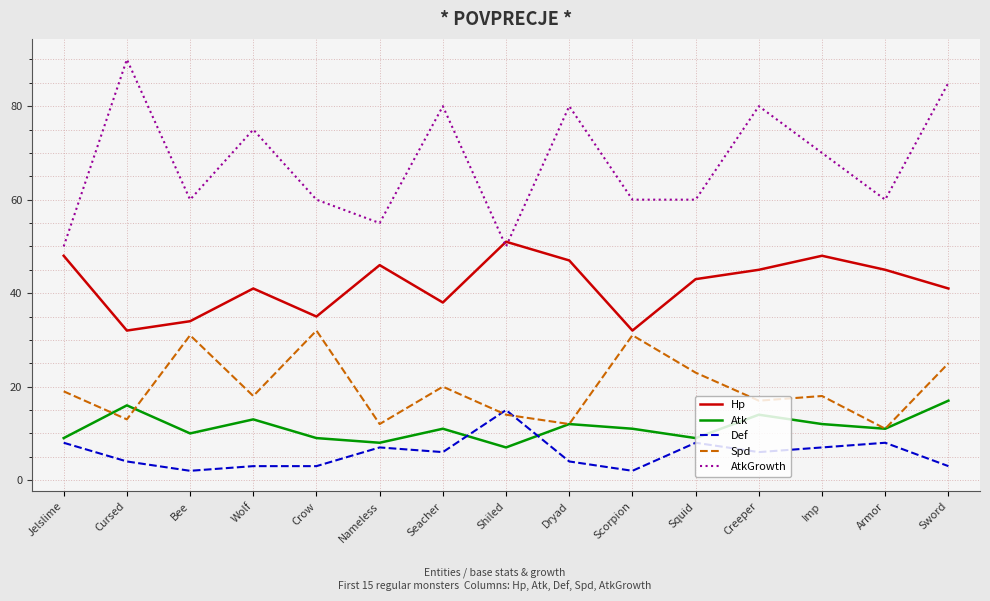

Where does the AtkGrowth series first go above 60?

Cursed